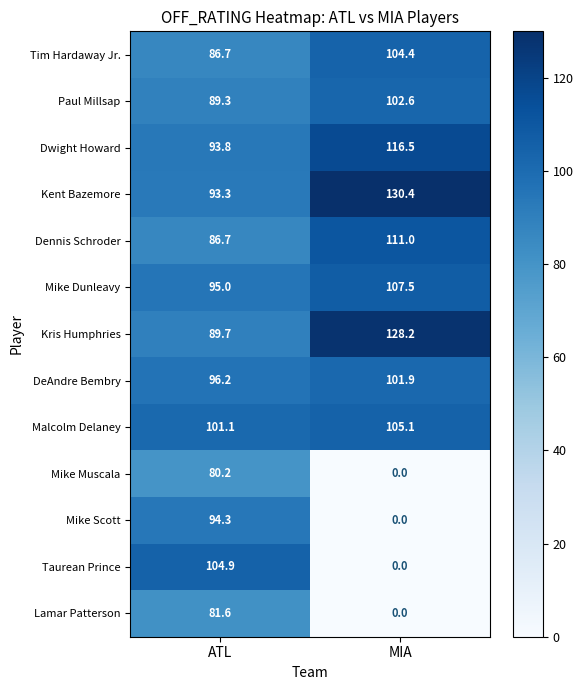

Which category has the highest value across all series?

MIA